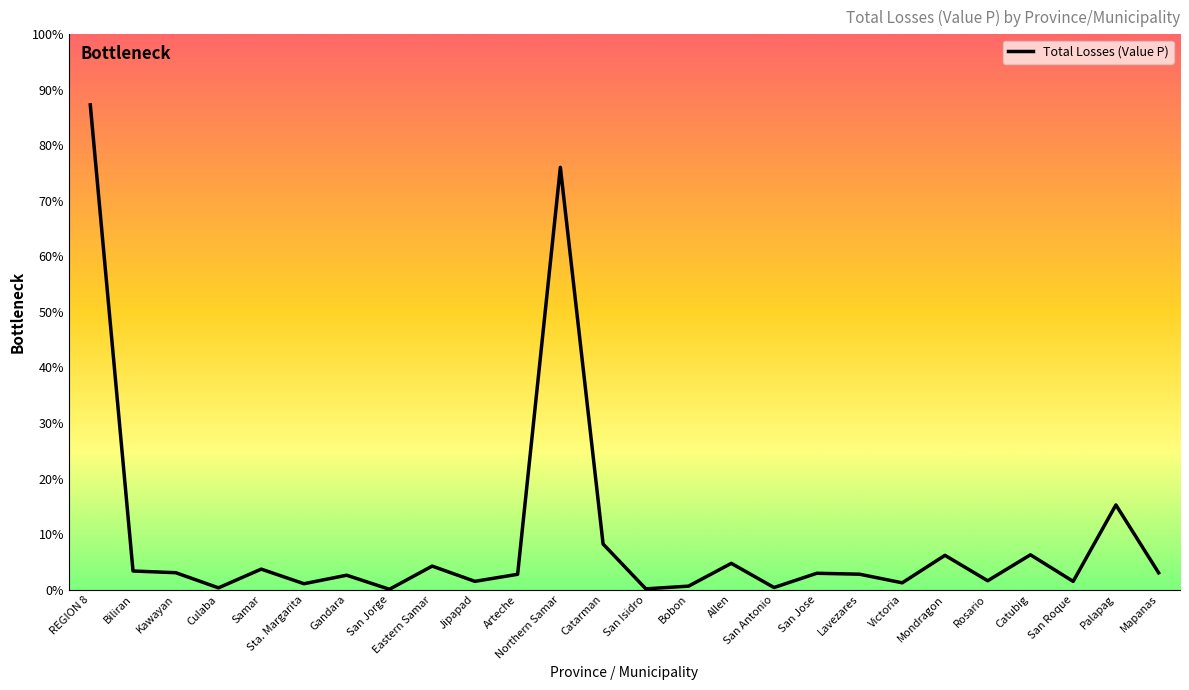

What position from the left is Mondragon?

21